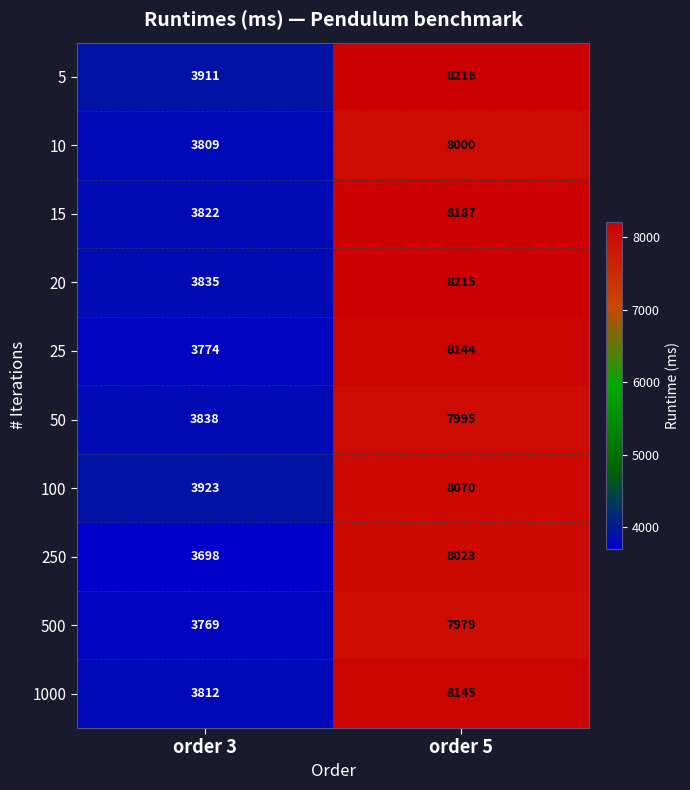

At order 5, list the series in order from smallest to largest.

500, 50, 10, 250, 100, 25, 1000, 15, 20, 5